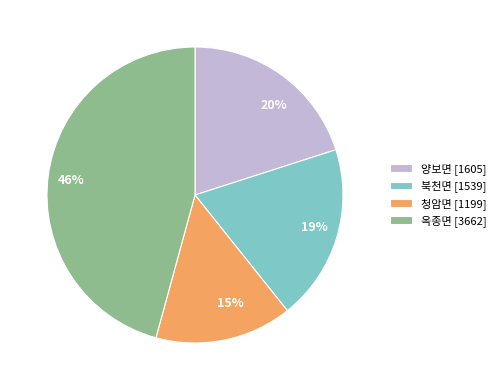

Count the number of slices in the pie.

4